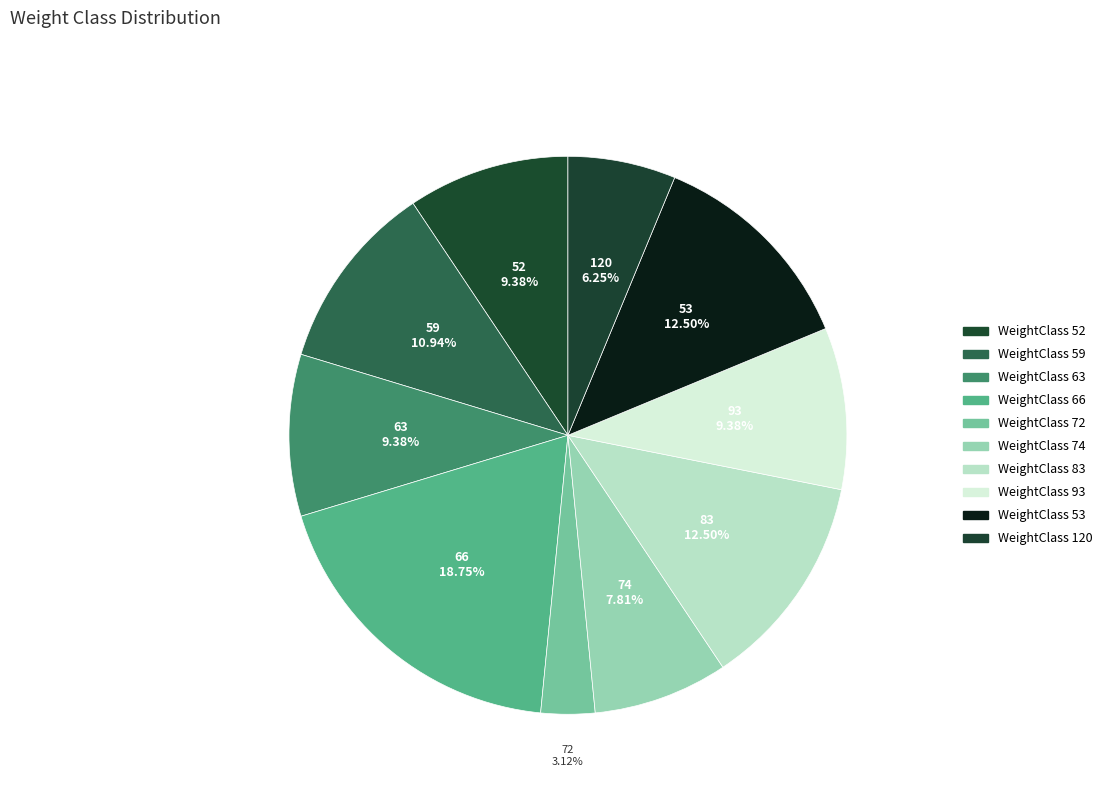

Which slice is the largest?

66